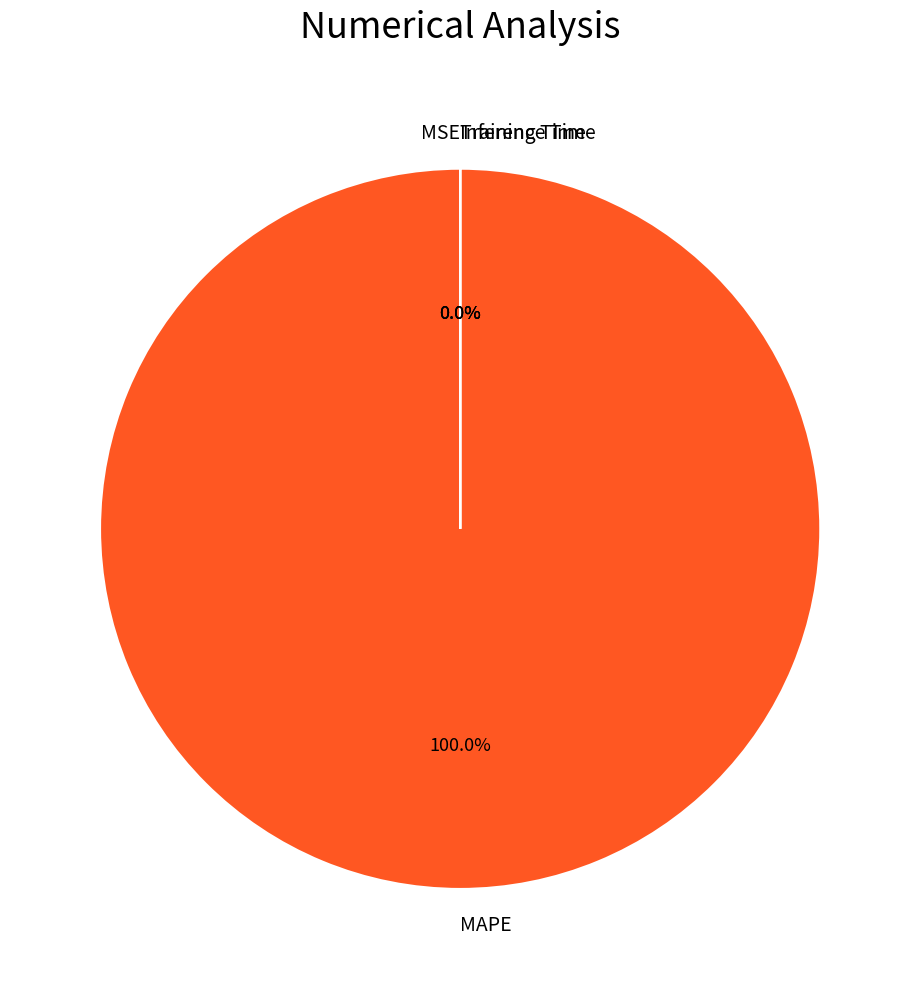

True or false: Inference Time accounts for 15% of the total.

False